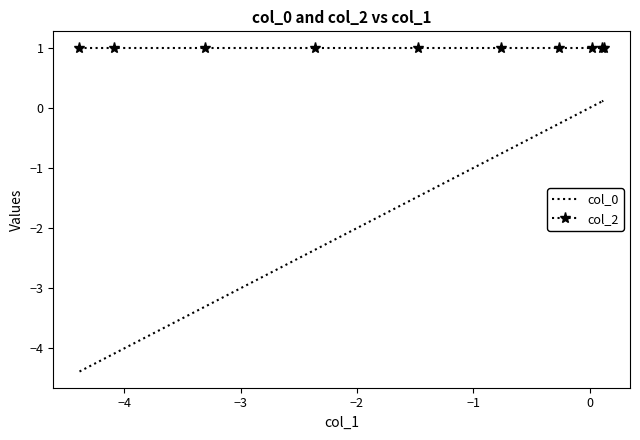

What is the lowest value of the col_0 series?

-4.4